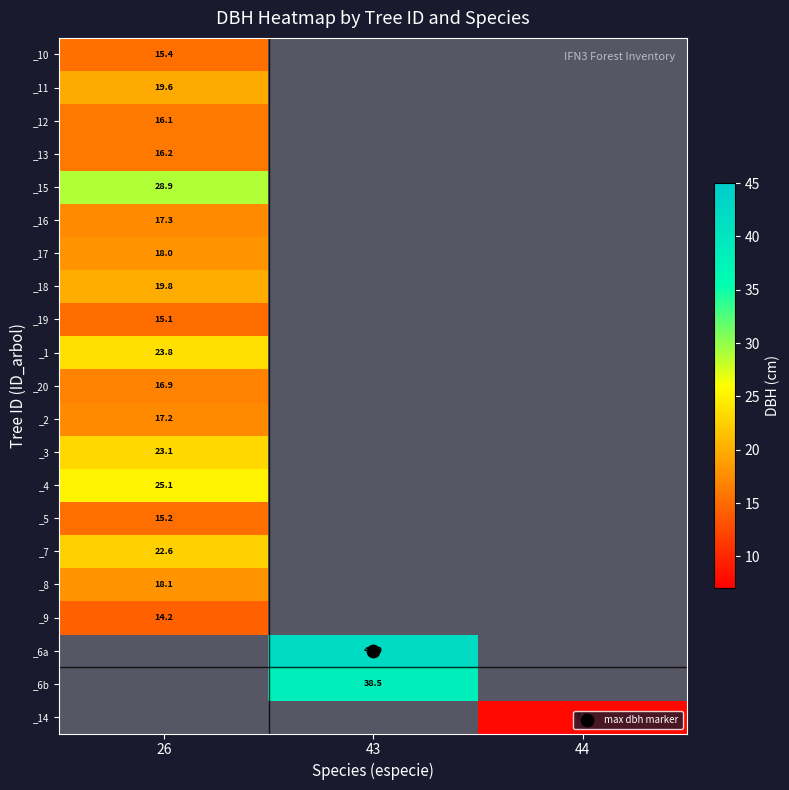

How many categories are shown in the chart?

3